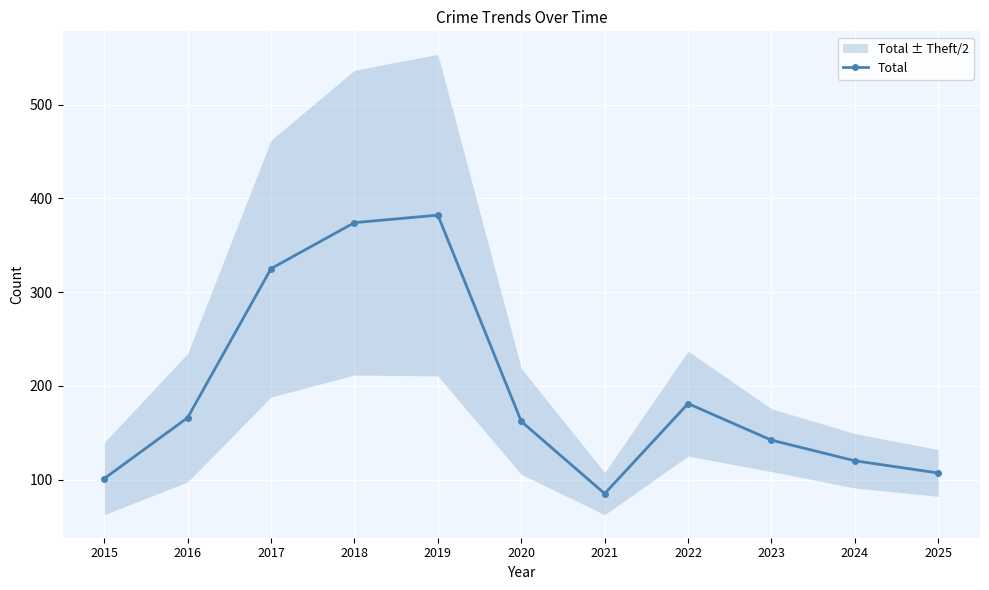

Which has a higher value, 2025 or 2020?

2020